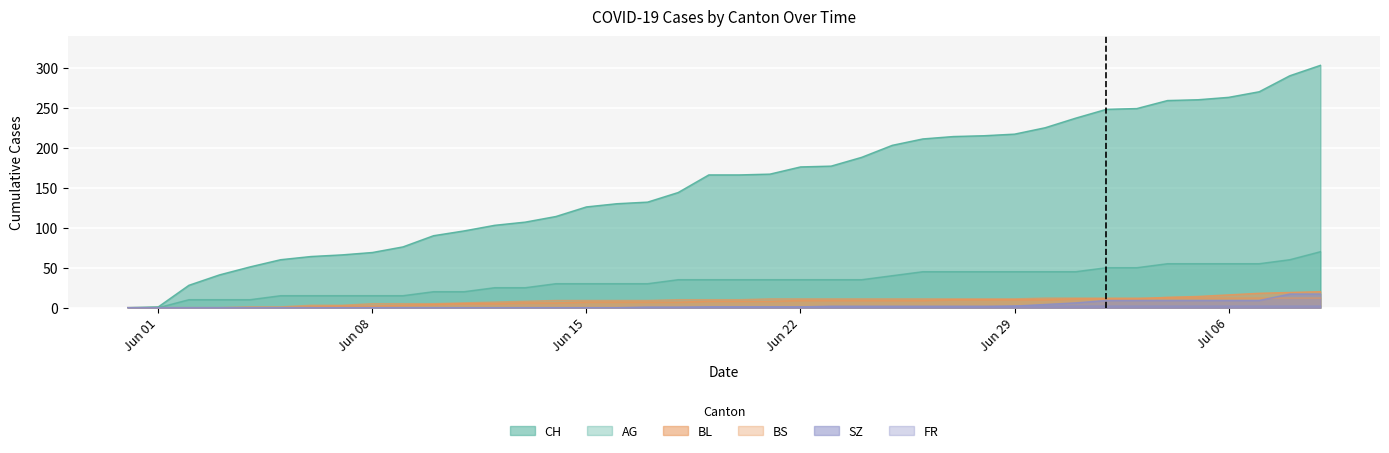

What is the difference between the maximum and minimum values in the FR series?

2